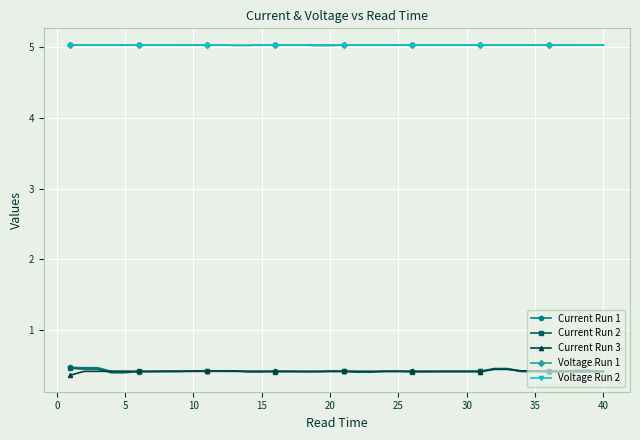

What is the value of the Current Run 2 point at the 33rd from the left?

0.4